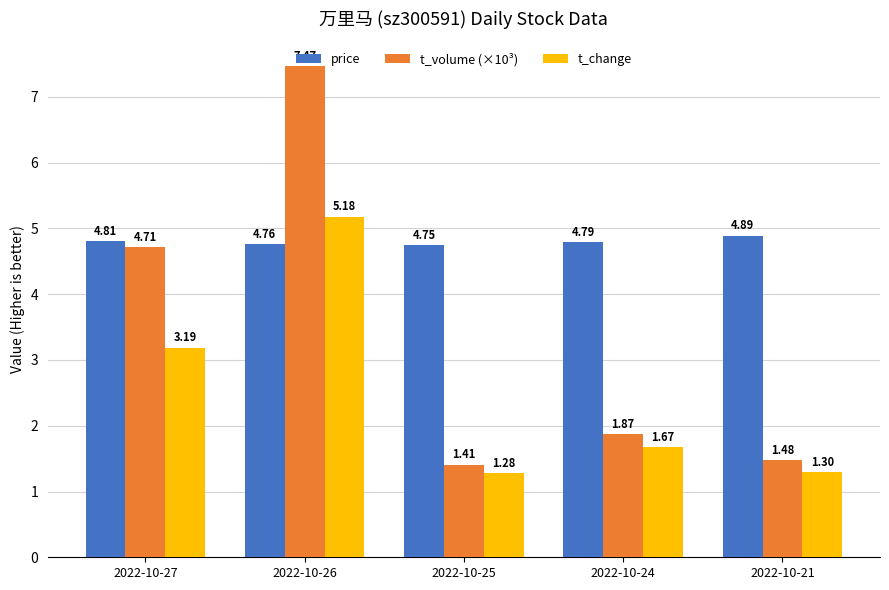

What is the difference between the maximum and second lowest values in the t_volume (×10³) series?

6.0